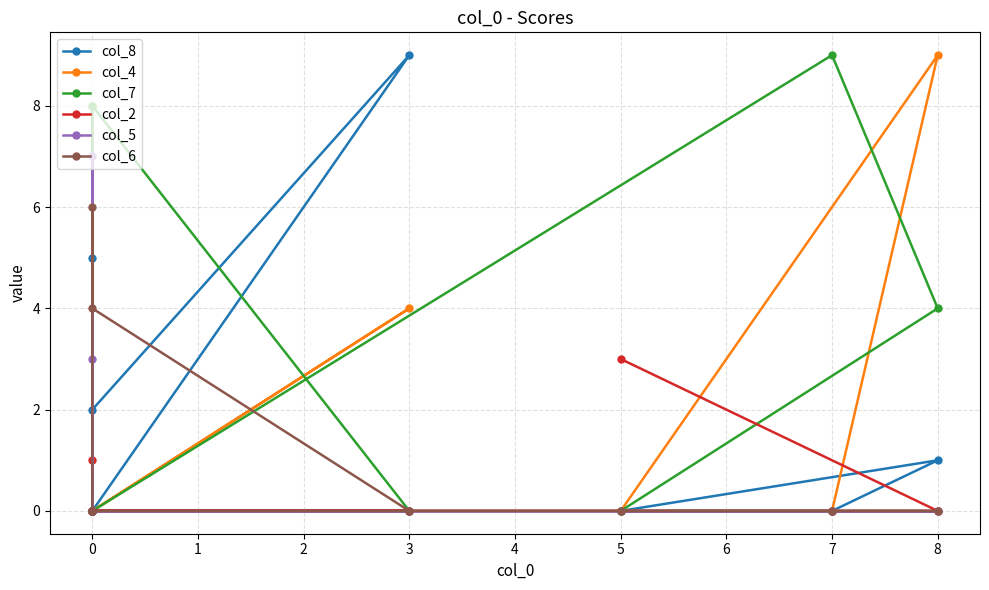

What is the sum of all col_6 values?

10